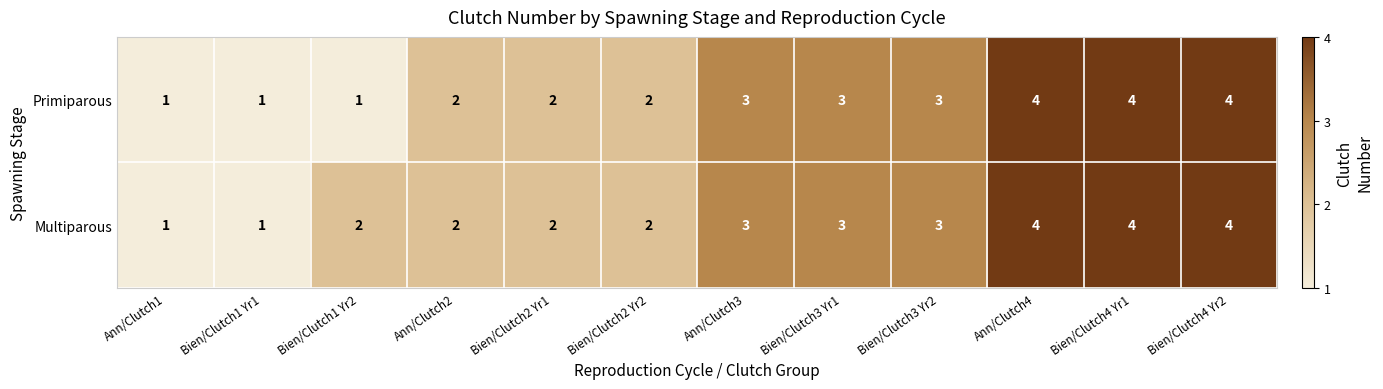

Reading left to right, transcribe all the data shown in this chart.

Primiparous: Ann/Clutch1=1	Bien/Clutch1 Yr1=1	Bien/Clutch1 Yr2=1	Ann/Clutch2=2	Bien/Clutch2 Yr1=2	Bien/Clutch2 Yr2=2	Ann/Clutch3=3	Bien/Clutch3 Yr1=3	Bien/Clutch3 Yr2=3	Ann/Clutch4=4	Bien/Clutch4 Yr1=4	Bien/Clutch4 Yr2=4
Multiparous: Ann/Clutch1=1	Bien/Clutch1 Yr1=1	Bien/Clutch1 Yr2=2	Ann/Clutch2=2	Bien/Clutch2 Yr1=2	Bien/Clutch2 Yr2=2	Ann/Clutch3=3	Bien/Clutch3 Yr1=3	Bien/Clutch3 Yr2=3	Ann/Clutch4=4	Bien/Clutch4 Yr1=4	Bien/Clutch4 Yr2=4